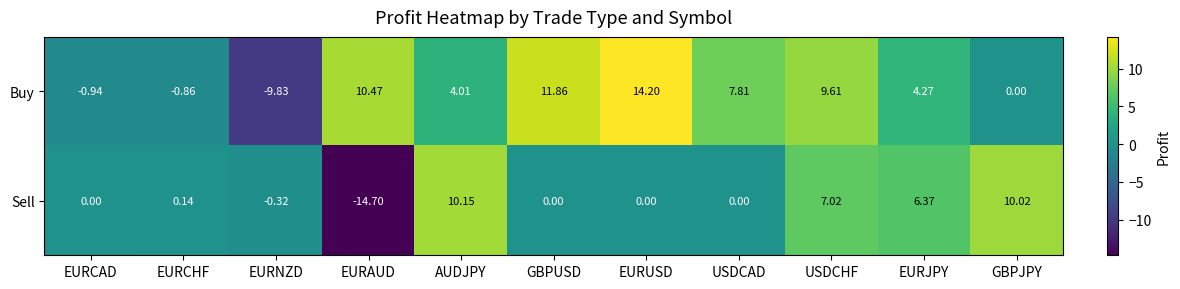

What is the maximum value shown in the chart?

14.2